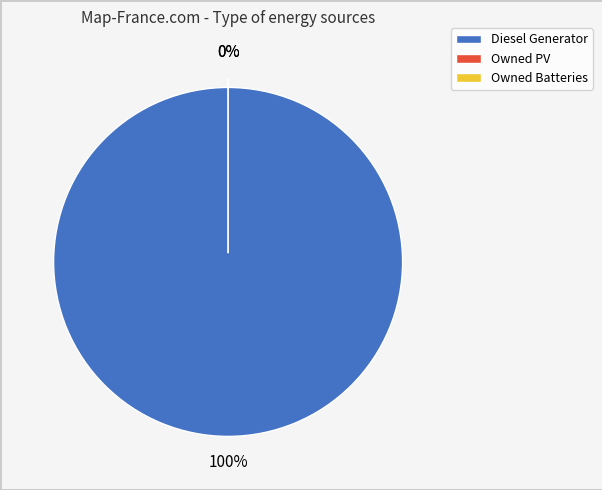

Combined, do Owned Batteries and Owned PV account for over 50%?

No